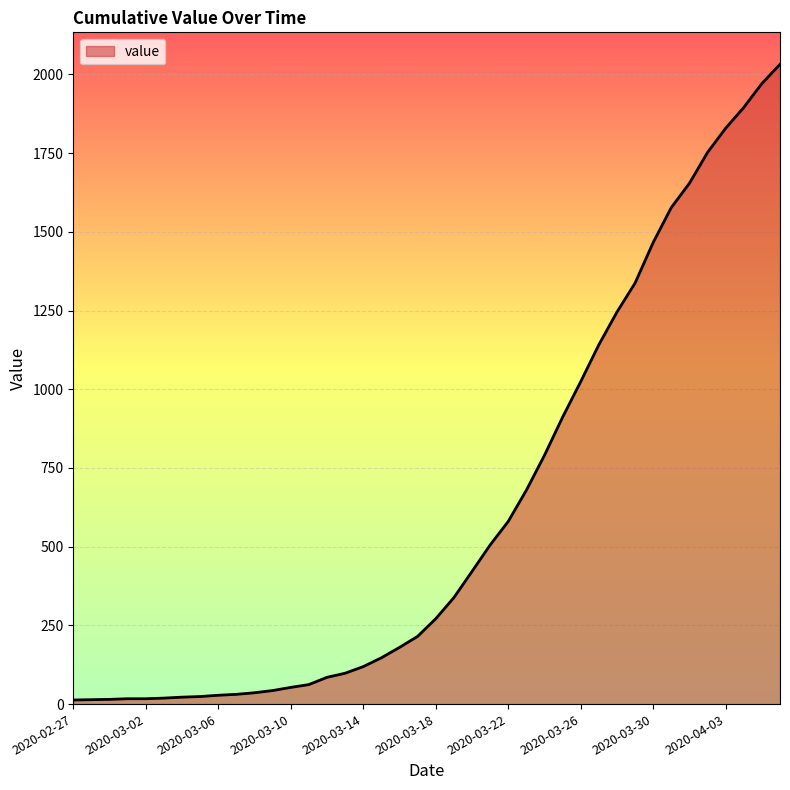

What is the maximum value shown in the chart?

2032